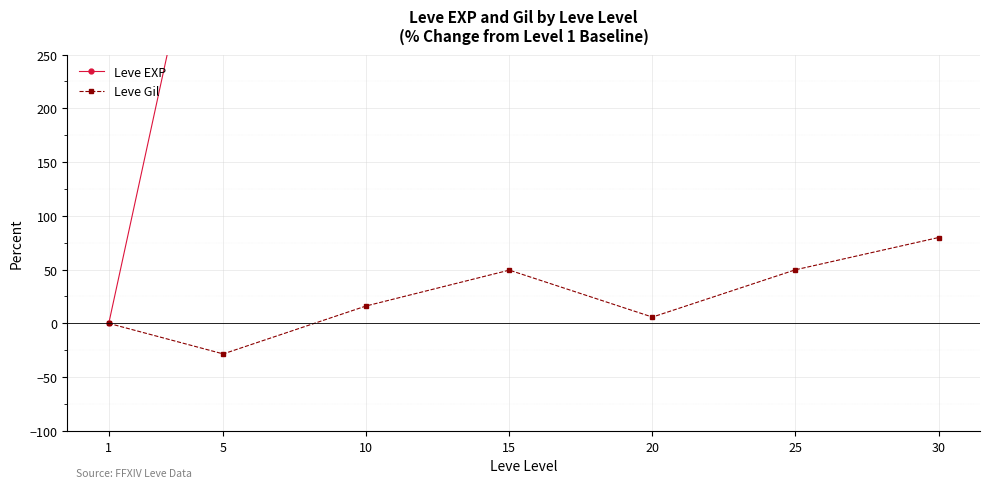

Reading left to right, transcribe all the data shown in this chart.

Leve EXP: 0.0	489.7	1365.2	3319.5	2620.0	4880.7	7292.7
Leve Gil: 0.0	-28.4	16.2	49.5	5.8	49.8	79.8